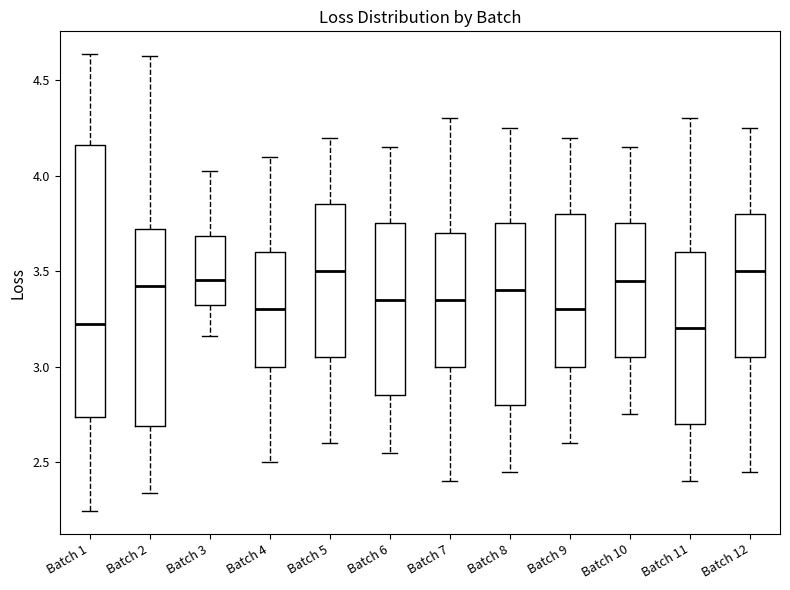

Where does the upper whisker of the box for Batch 11 end on the y-axis? The values are not printed on the chart, so give them approximately, as read against the axis.

4.30